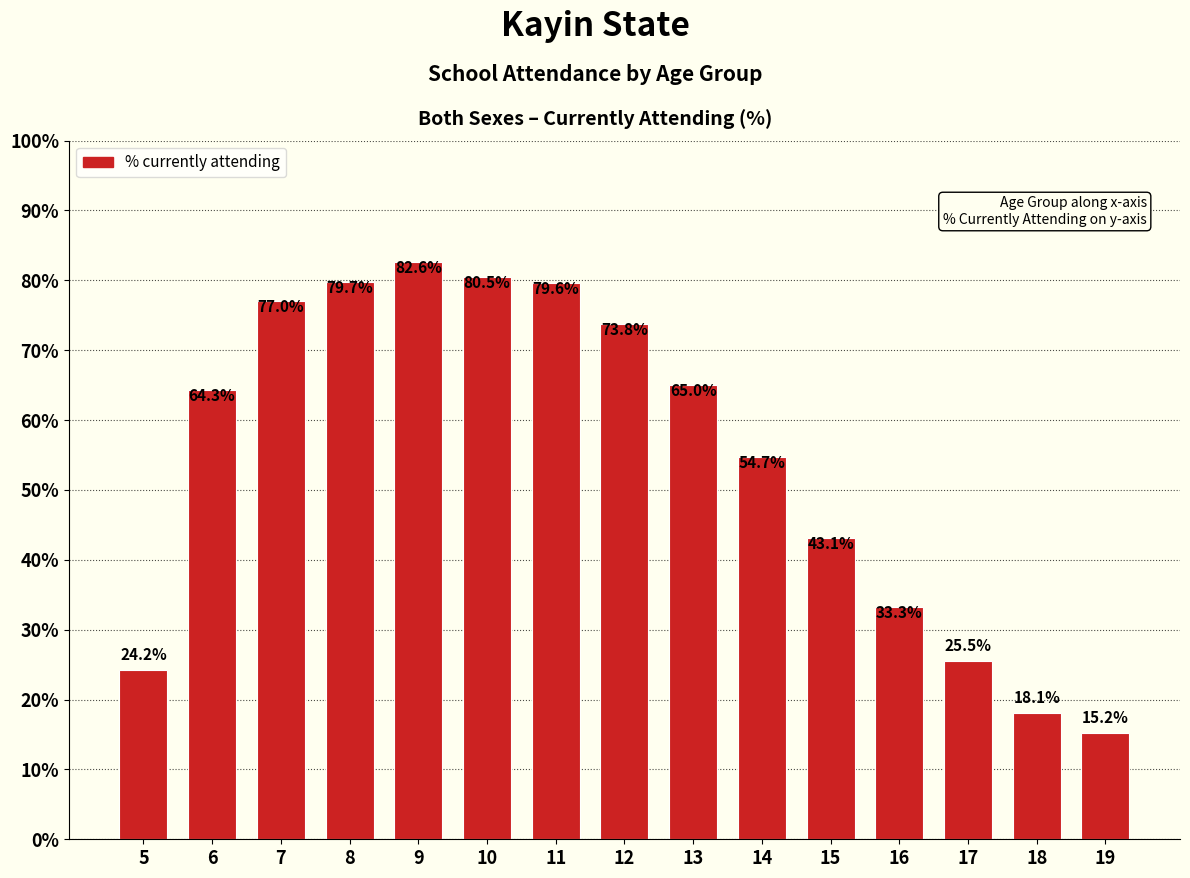

What is the maximum value shown in the chart?

82.6